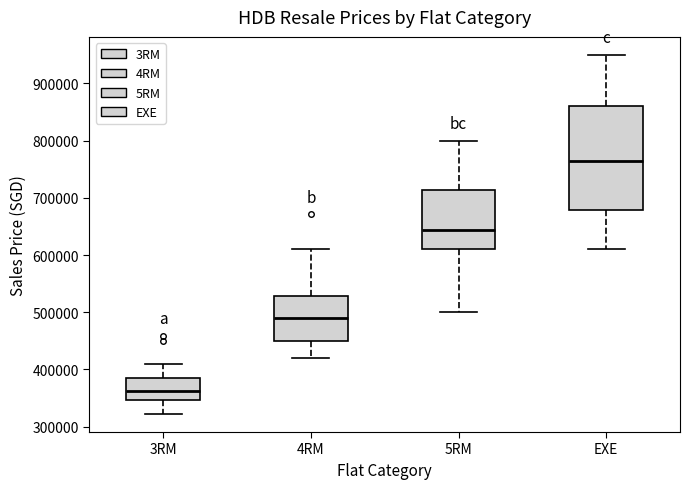

Reading left to right, transcribe this box plot: for each box, give where its median line is, the range the box spans, and where its two whiskers end, as read against the y-axis. The values are not printed on the chart, so give them approximately, as read against the axis.

3RM: median 360000, box 350000 to 390000, whiskers 320000 to 410000
4RM: median 490000, box 450000 to 530000, whiskers 420000 to 610000
5RM: median 640000, box 610000 to 710000, whiskers 500000 to 800000
EXE: median 770000, box 680000 to 860000, whiskers 610000 to 950000